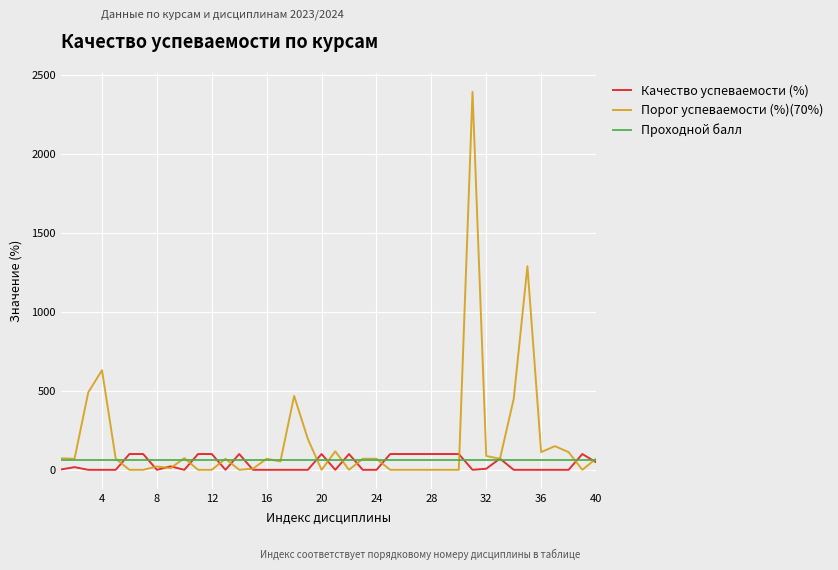

How many lines are shown in the chart?

3